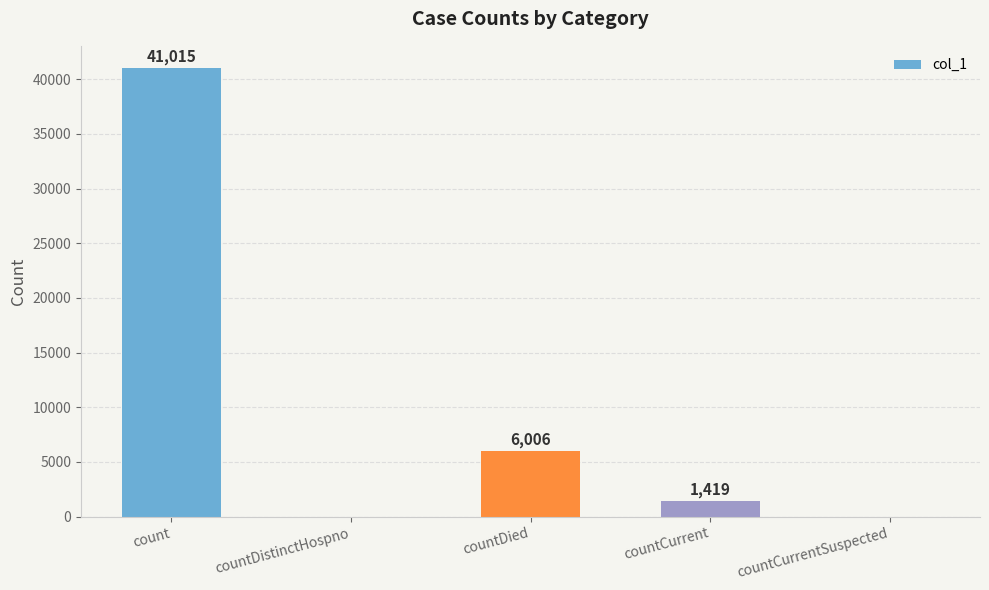

True or false: the data shows 0 at countDistinctHospno.

True